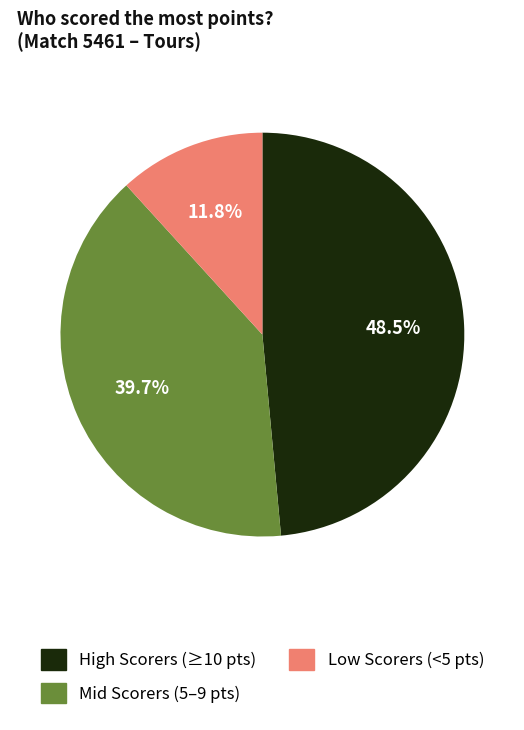

Is there any slice that represents more than half of the pie?

No